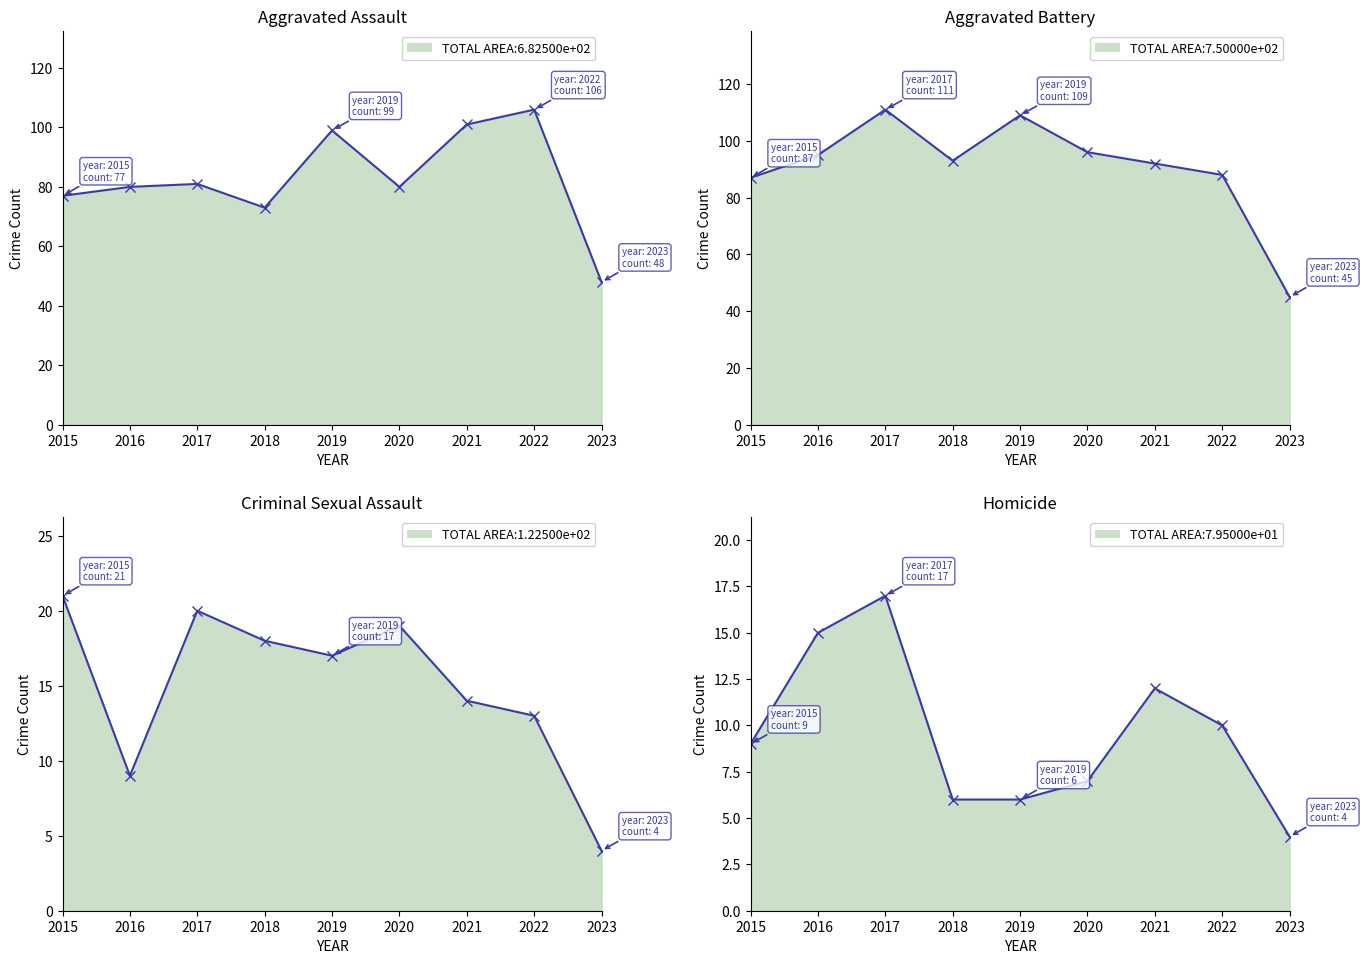

What is the smallest value displayed?

4